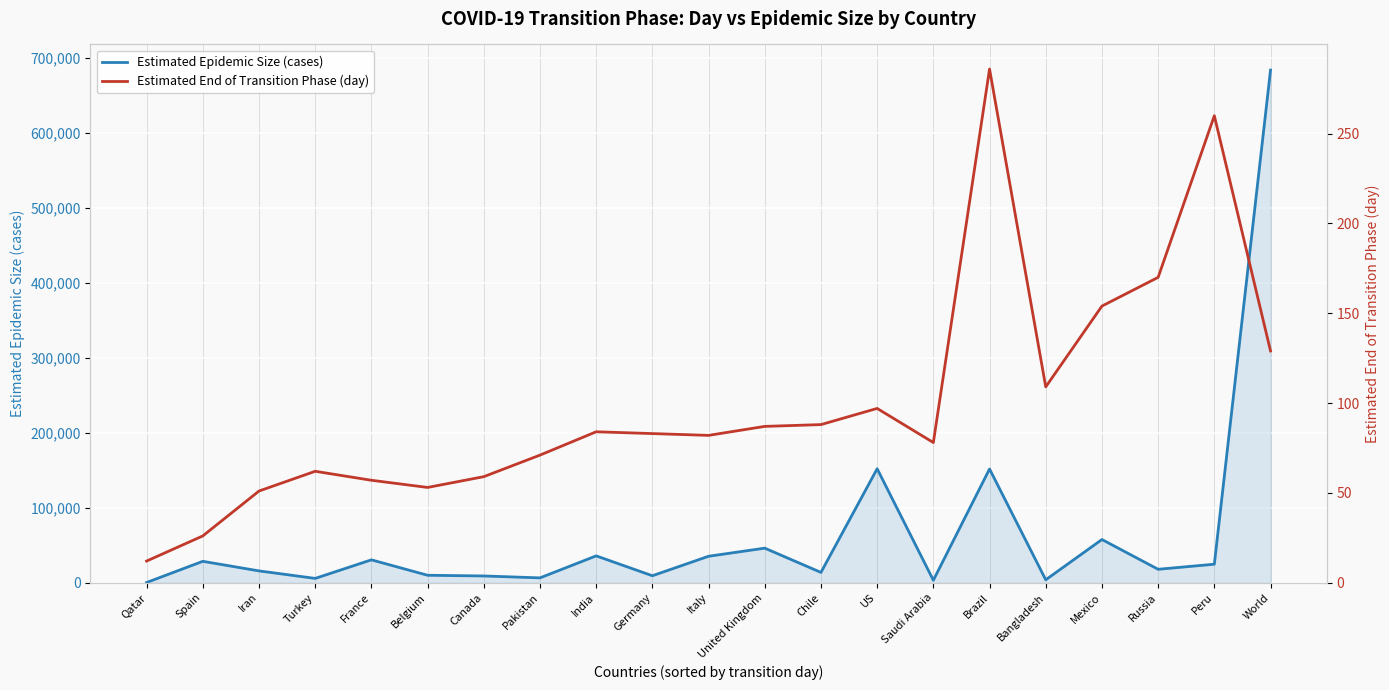

What is the sum of all Estimated Epidemic Size (cases) values?

1339701